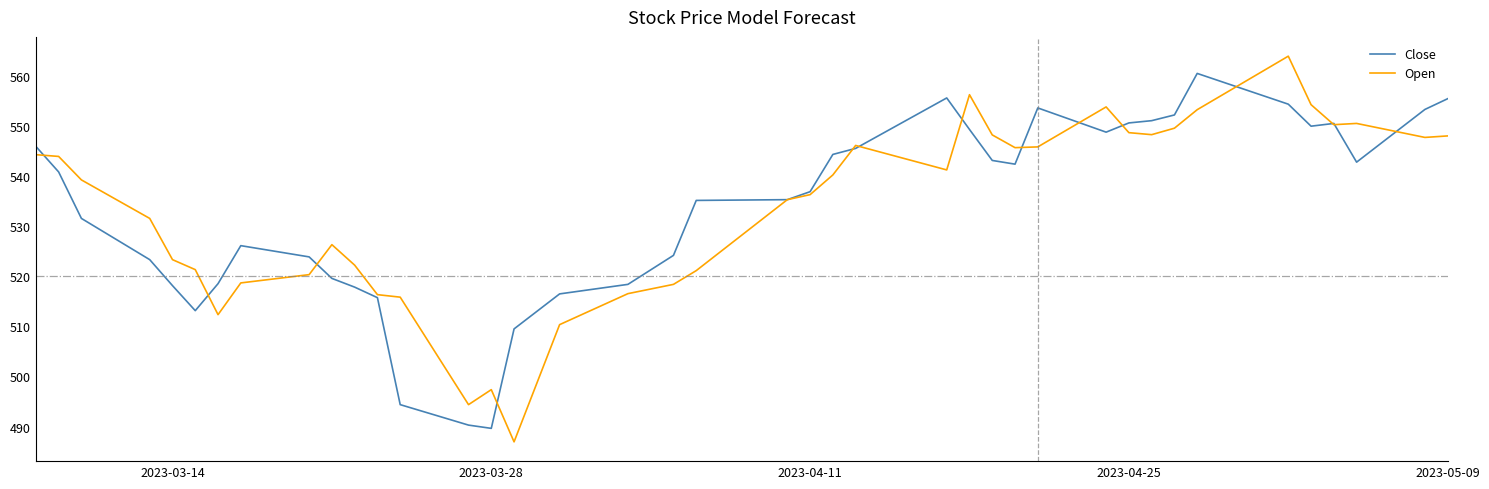

List the series in order of their peak value, highest first.

Open, Close